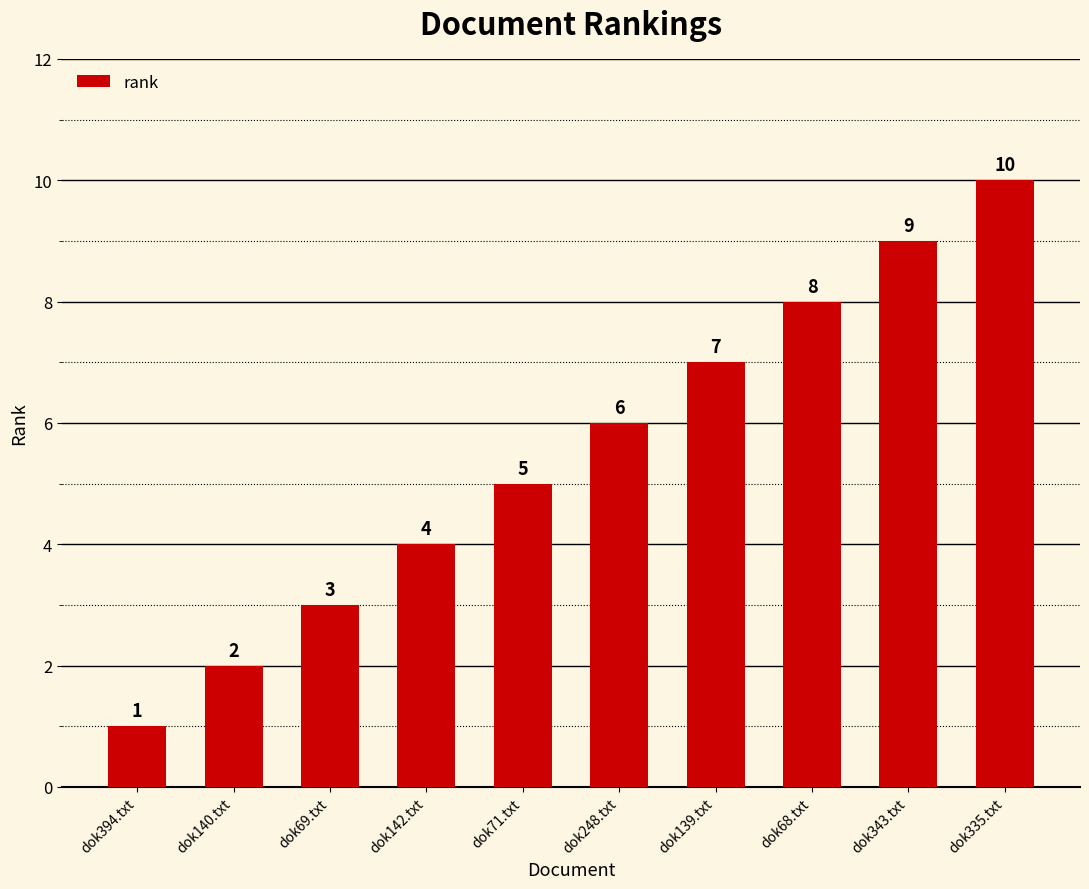

Which has a higher value, dok394.txt or dok335.txt?

dok335.txt